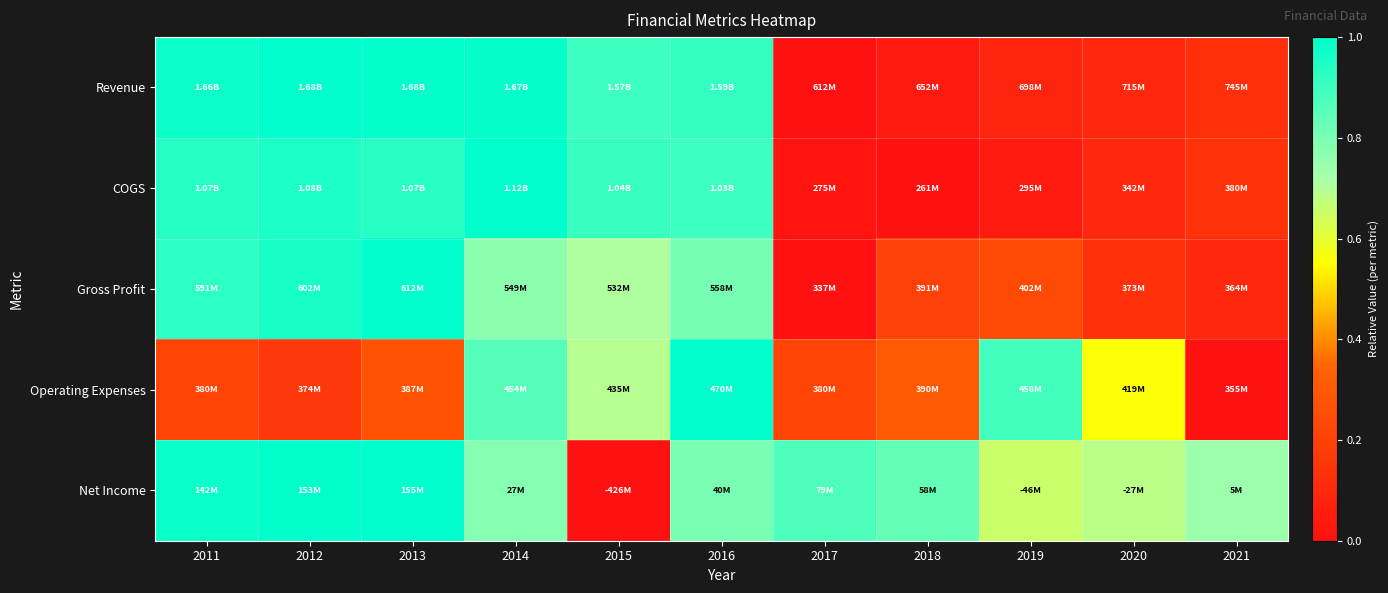

How many data points does each series have?

11